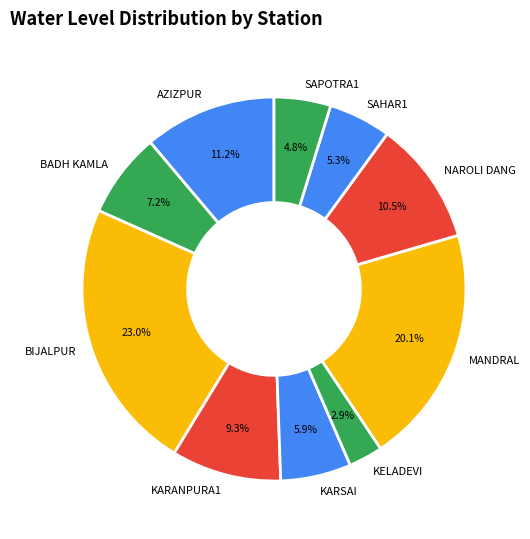

Is there any slice that represents more than half of the pie?

No